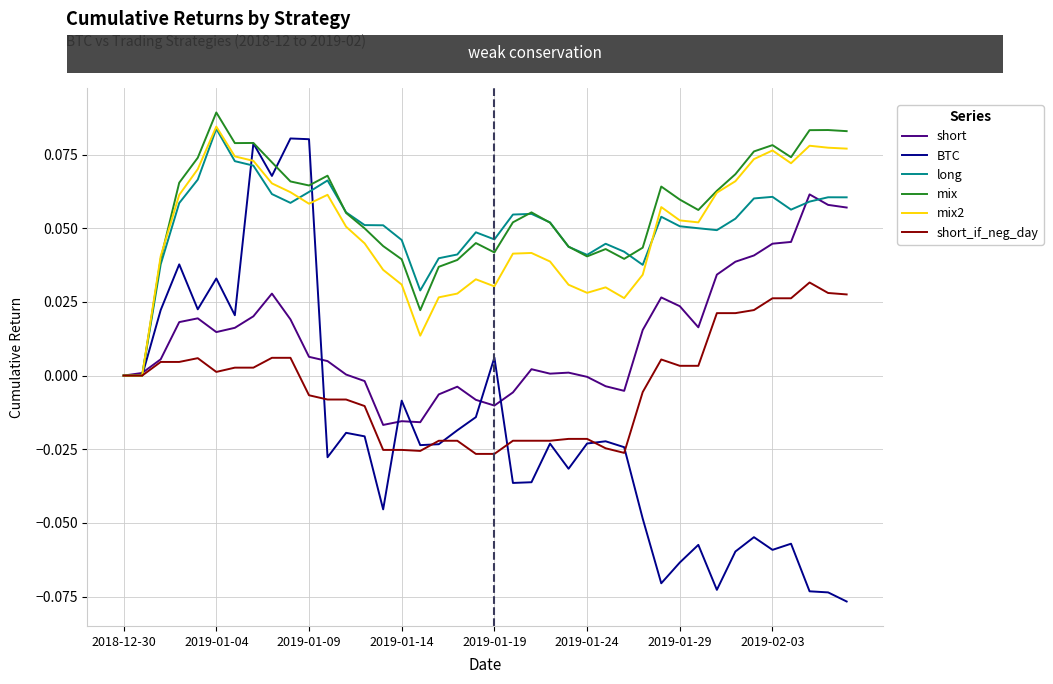

What are all the series names shown in the legend?

short, BTC, long, mix, mix2, short_if_neg_day